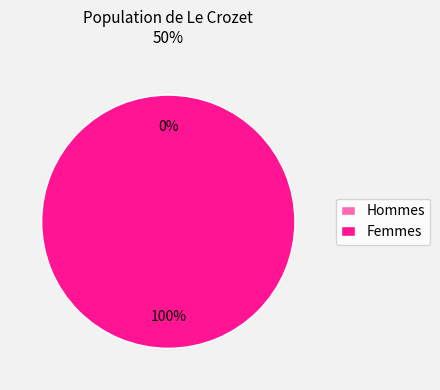

How many segments does this pie chart have?

2